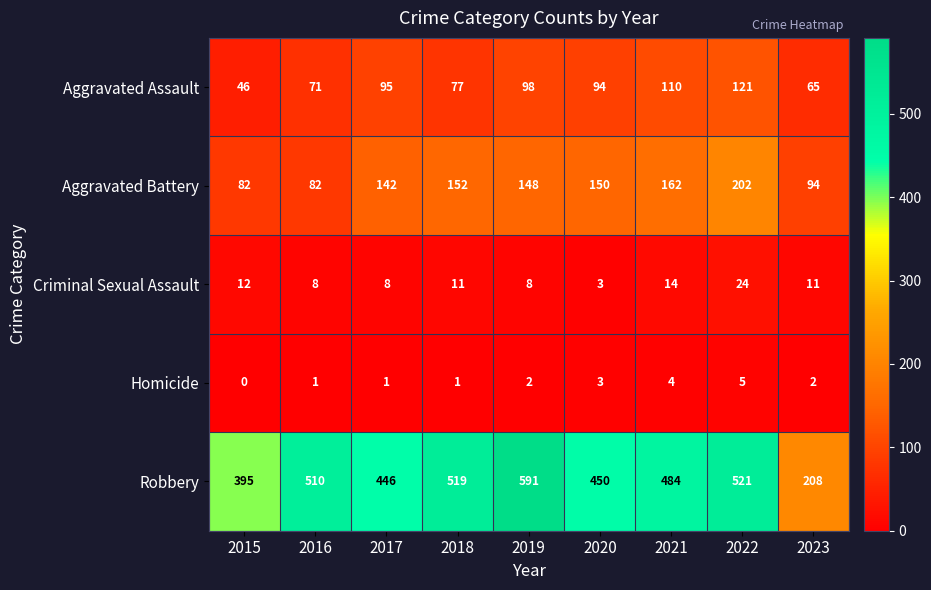

How many categories are shown in the chart?

9